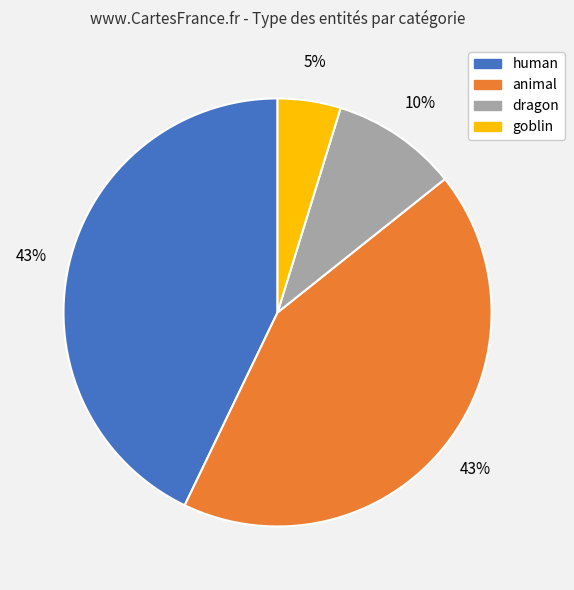

To the nearest percent, what is the difference between the largest and smallest slice percentages?

38%